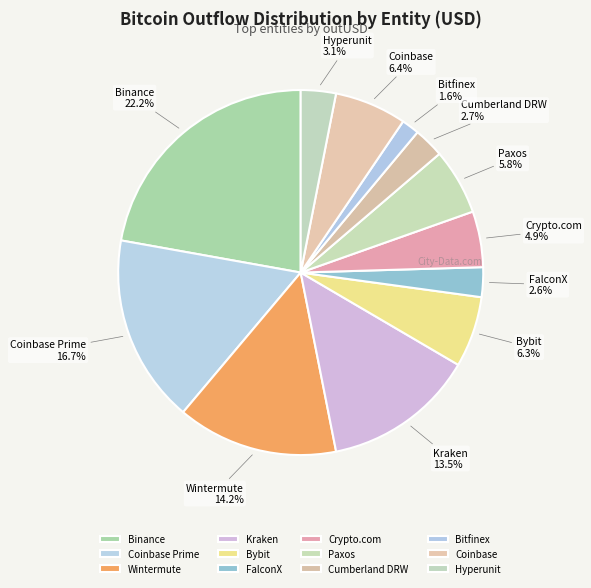

How many slices are in this pie chart?

12